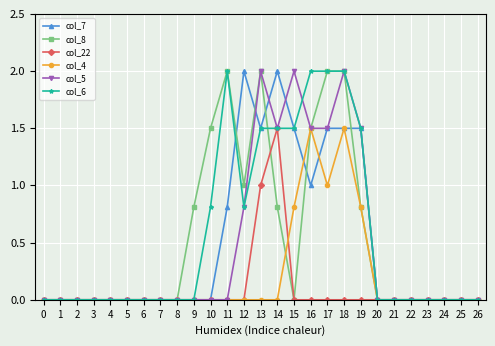

Is the value of col_8 at 17 greater than the value of col_22 at 26?

Yes